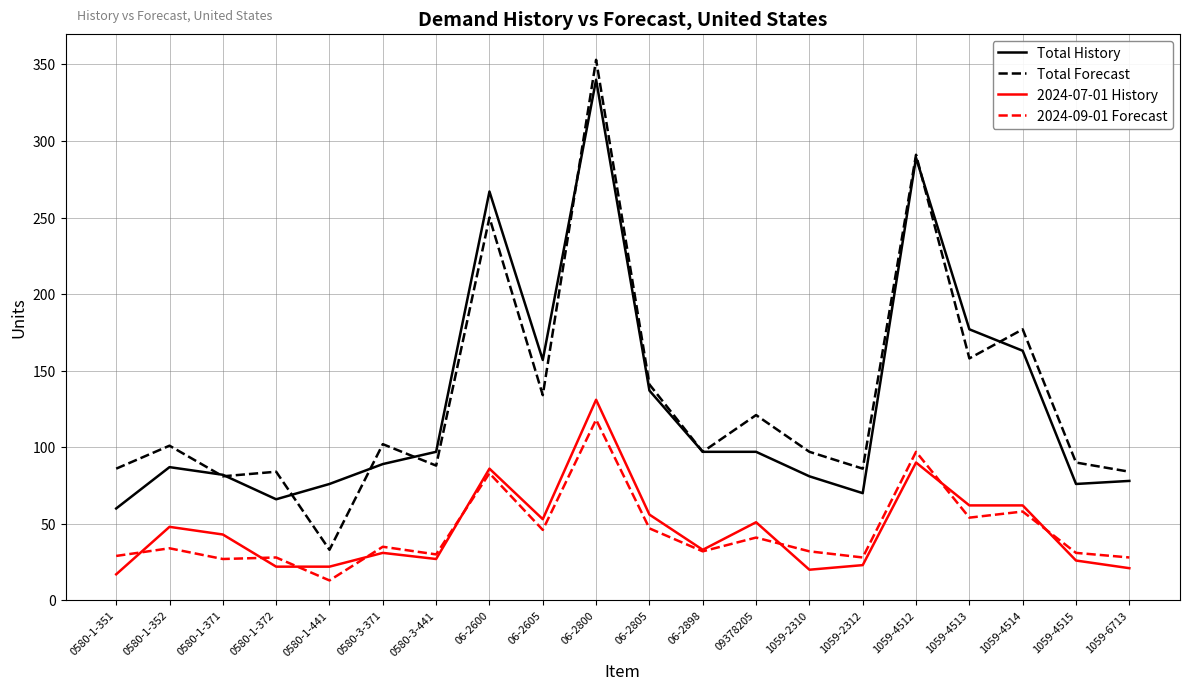

What are all the series names shown in the legend?

Total History, Total Forecast, 2024-07-01 History, 2024-09-01 Forecast